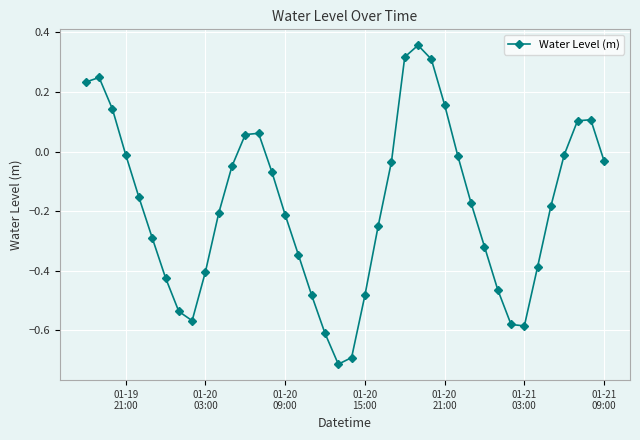

Count the number of data series in this chart.

1